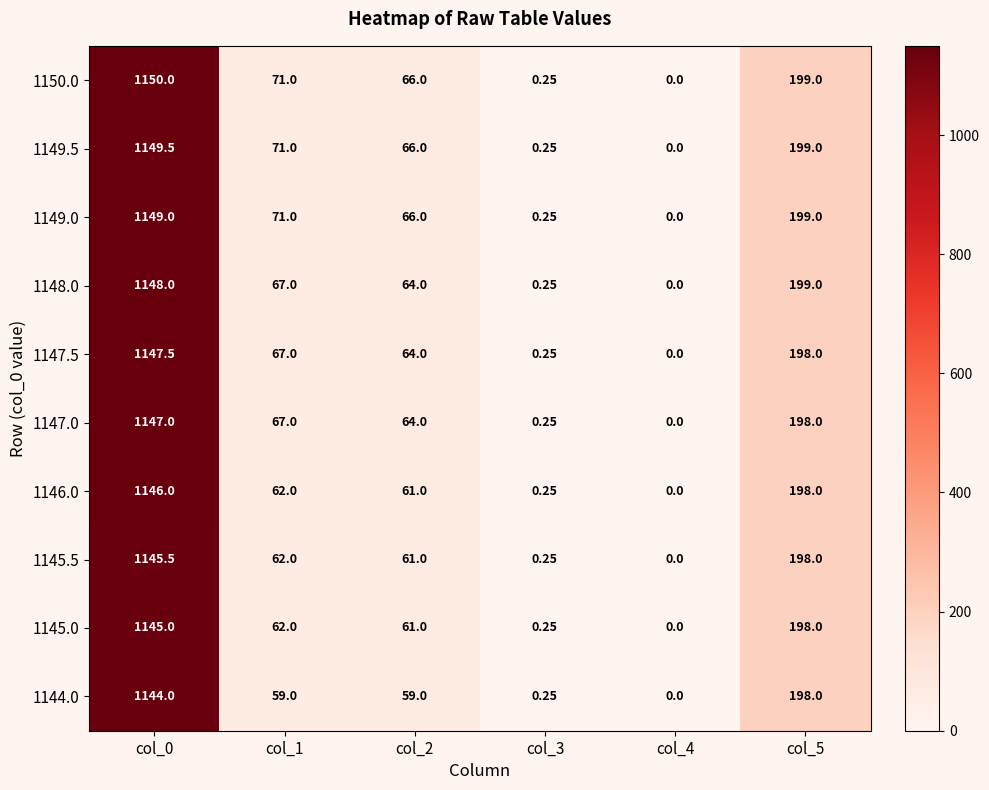

At which category is the sum across all series the highest?

col_0